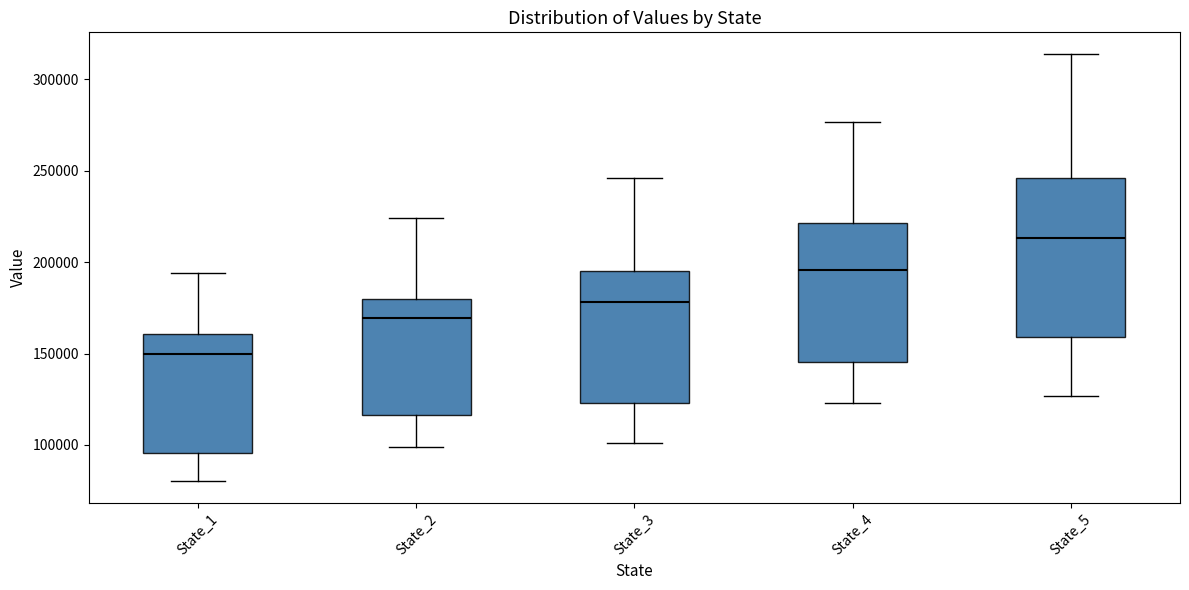

Comparing the boxes themselves (not the whiskers), which one is the tallest?

State_5